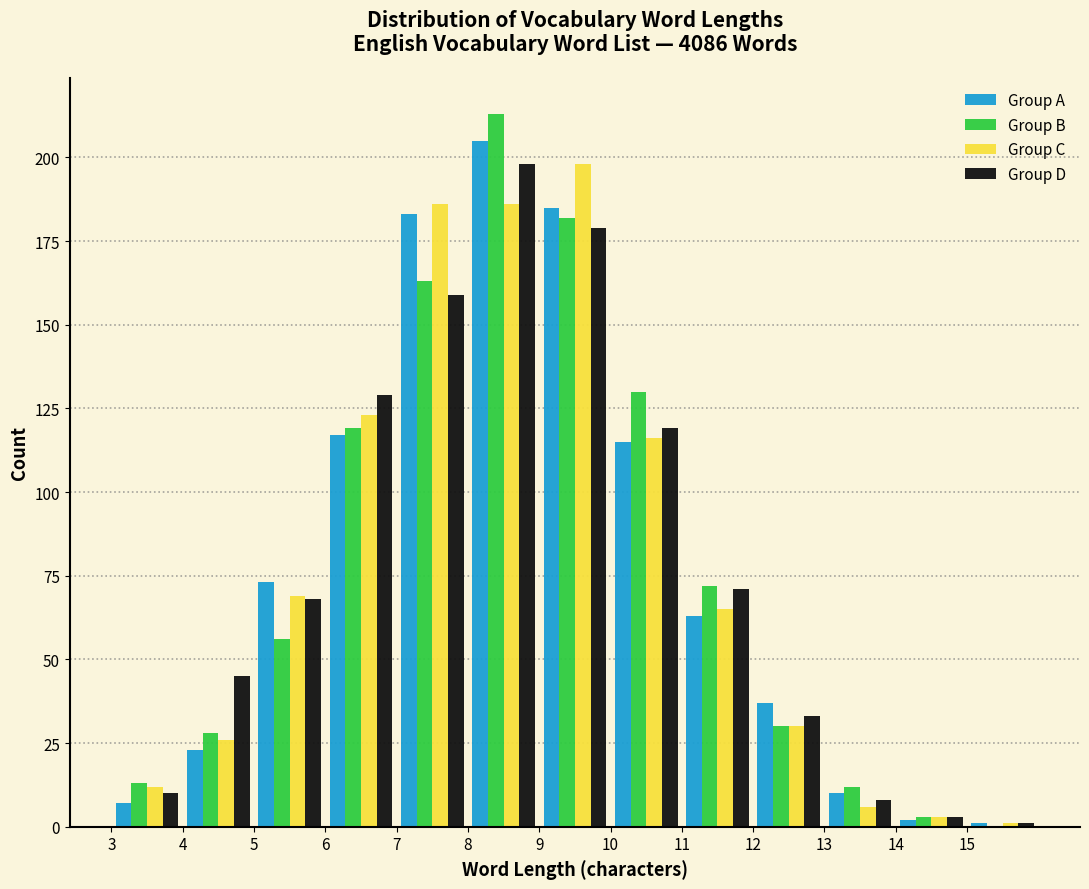

Reading left to right, list every range on the x-axis with the height of the bar of each series over it. The values are not printed on the chart, so give them approximately, as read against the axis.

3 to 4: Group A=5	Group B=15	Group C=10	Group D=10
4 to 5: Group A=25	Group B=30	Group C=25	Group D=45
5 to 6: Group A=75	Group B=55	Group C=70	Group D=70
6 to 7: Group A=115	Group B=120	Group C=125	Group D=130
7 to 8: Group A=185	Group B=165	Group C=185	Group D=160
8 to 9: Group A=205	Group B=215	Group C=185	Group D=200
9 to 10: Group A=185	Group B=180	Group C=200	Group D=180
10 to 11: Group A=115	Group B=130	Group C=115	Group D=120
11 to 12: Group A=65	Group B=70	Group C=65	Group D=70
12 to 13: Group A=35	Group B=30	Group C=30	Group D=35
13 to 14: Group A=10	Group B=10	Group C=5	Group D=10
14 to 15: Group A=under 5	Group B=under 5	Group C=under 5	Group D=under 5
15 to 16: Group A=under 5	Group B=0	Group C=under 5	Group D=under 5